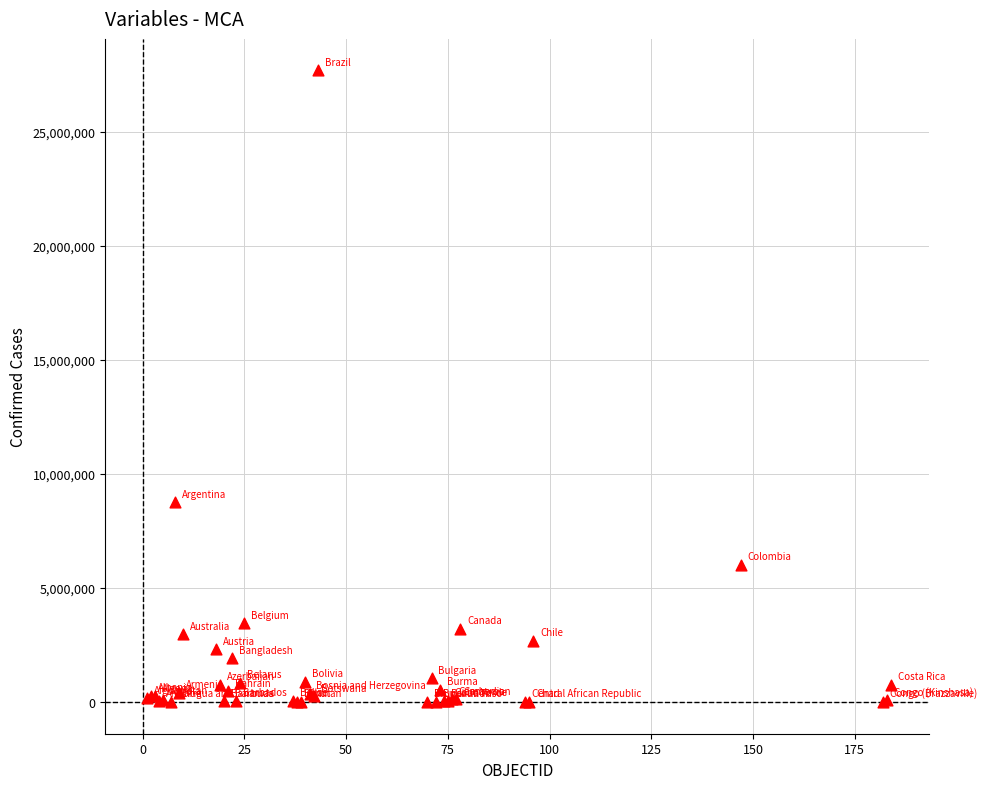

What Y value in the scatter plot is closest to 13842342?

8766174